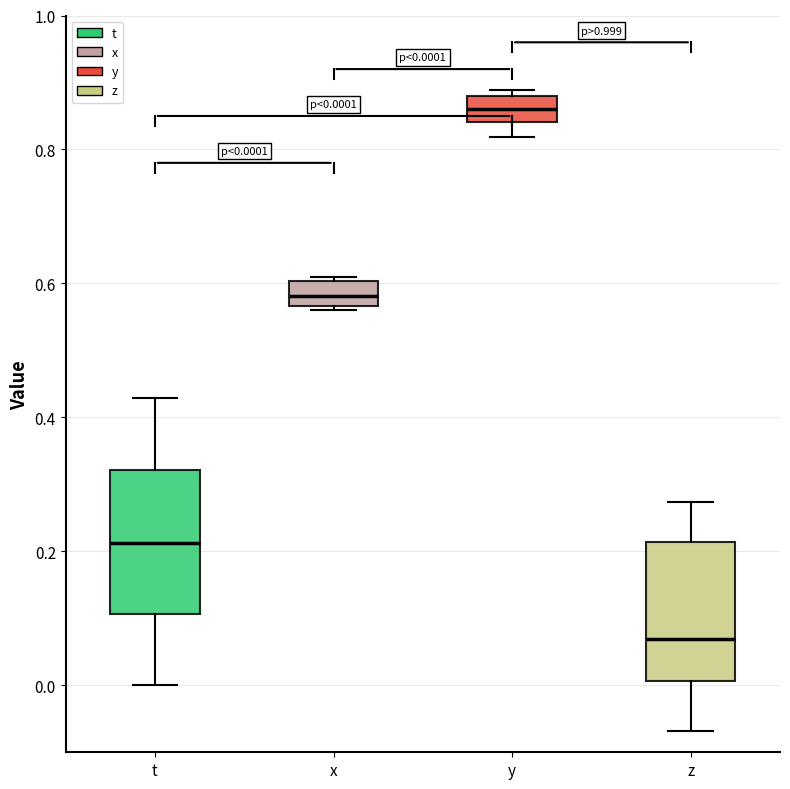

Which box's median line is the highest?

y